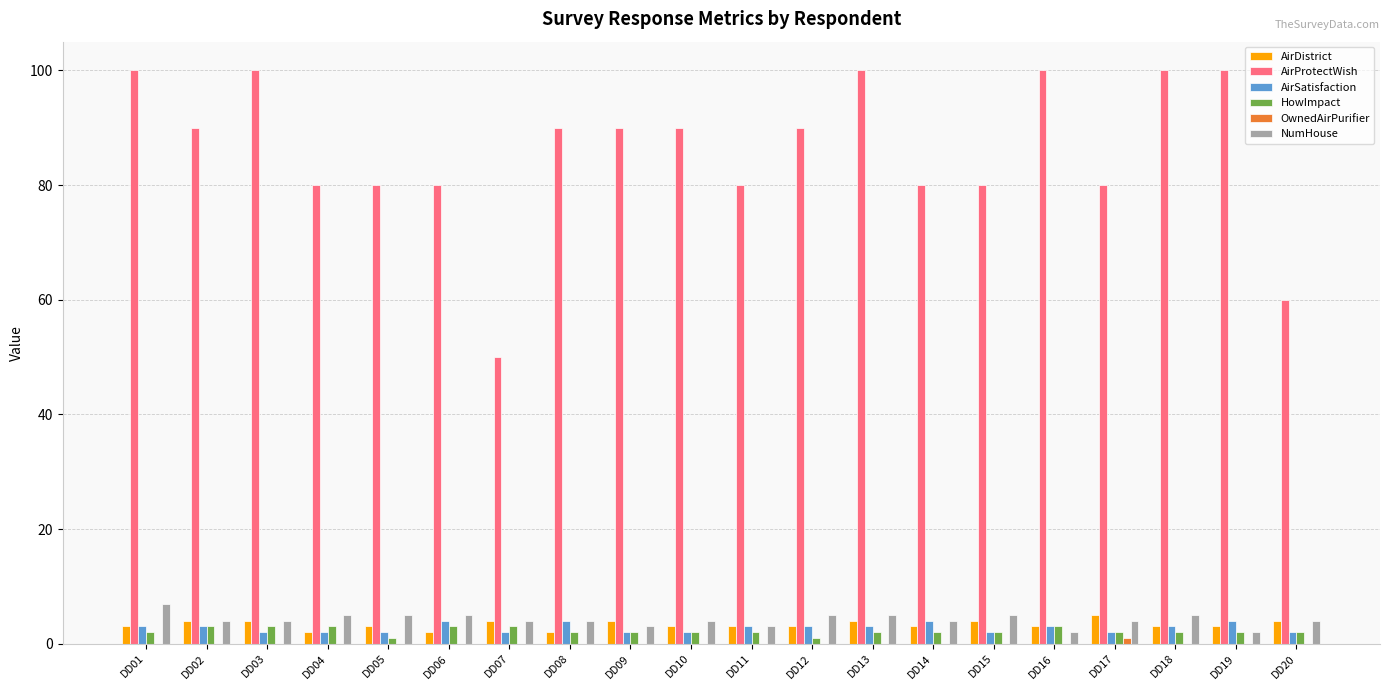

Are the bars grouped side by side (vs. stacked)?

Yes